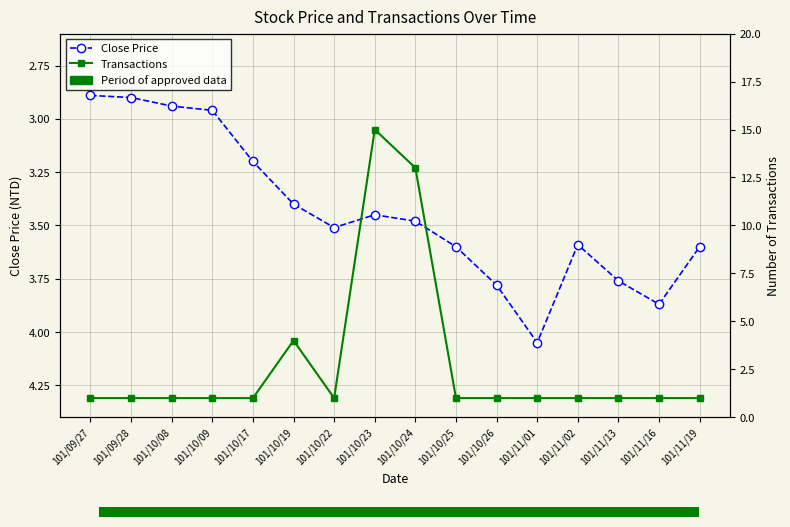

Which series has the widest spread of values?

Transactions